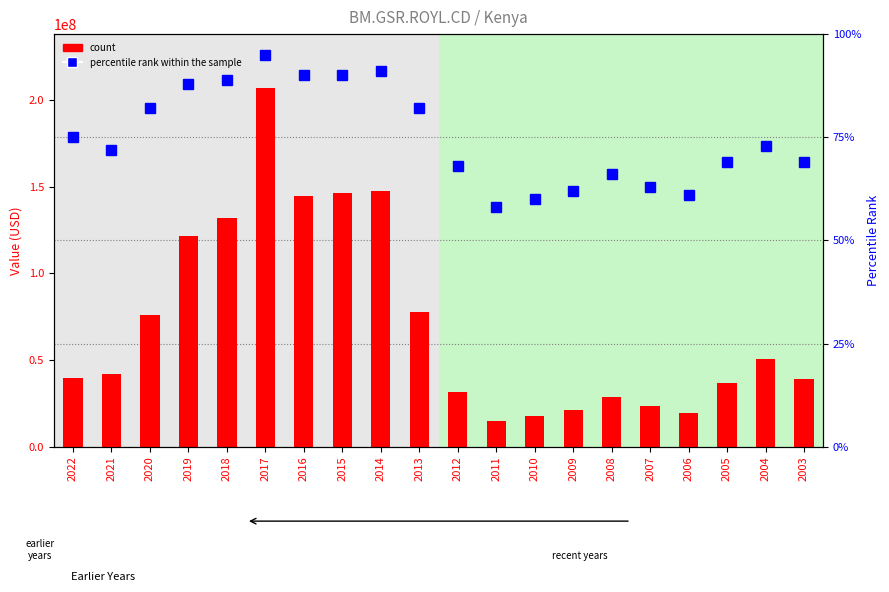

Reading left to right, what are all the values shown in this chart?

count: 39863721.8	42251397.4	76192114.5	121644123.3	131726255.2	206821952.1	144483967.3	146182787.7	147498189.7	77528527.7	31781529.1	15092764.1	17804542.3	21238102.9	28437309.8	23566334.8	19722101.7	36900044.5	50346909.8	39191514.9
percentile rank within the sample: 75.0	72.0	82.0	88.0	89.0	95.0	90.0	90.0	91.0	82.0	68.0	58.0	60.0	62.0	66.0	63.0	61.0	69.0	73.0	69.0